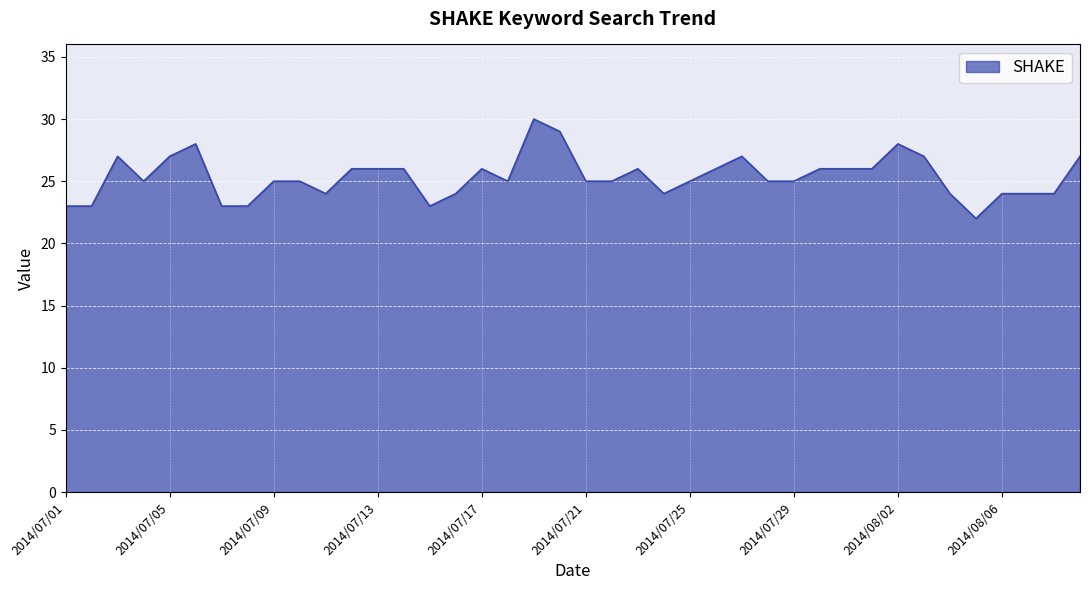

What is the minimum value shown in the chart?

22